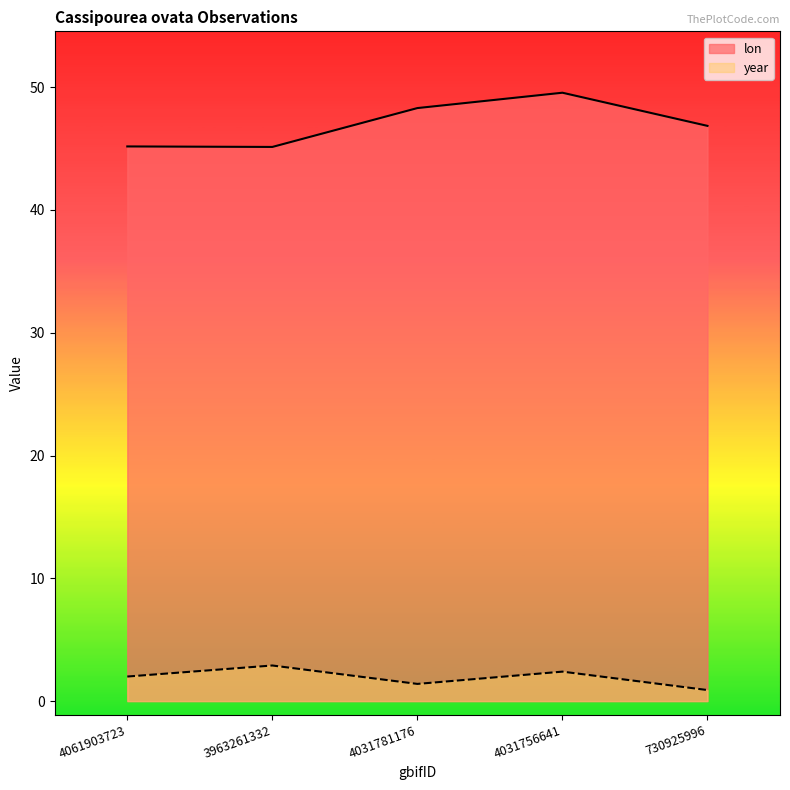

At which category does lon reach its first local peak?

4031756641